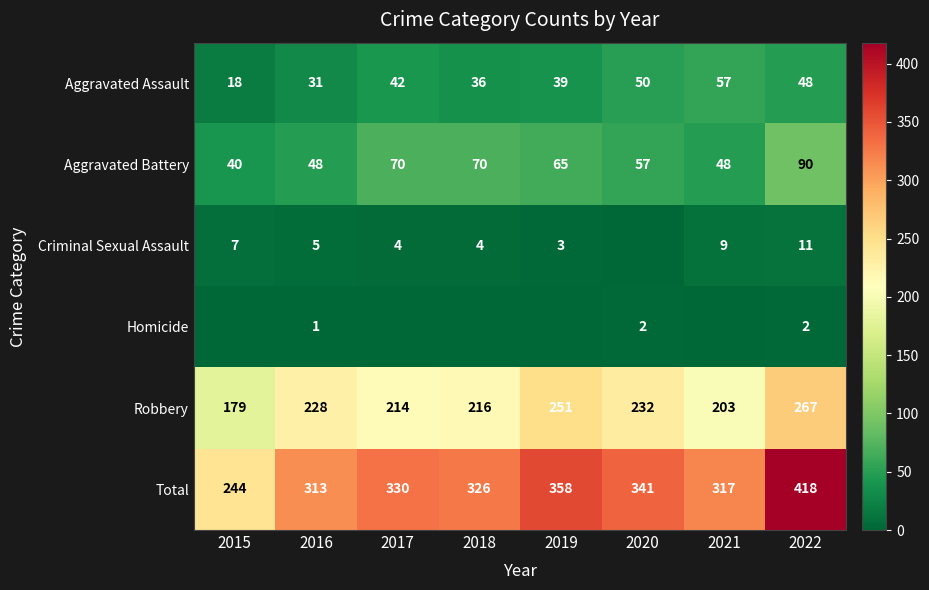

Which category has the lowest value in the Total series?

2015